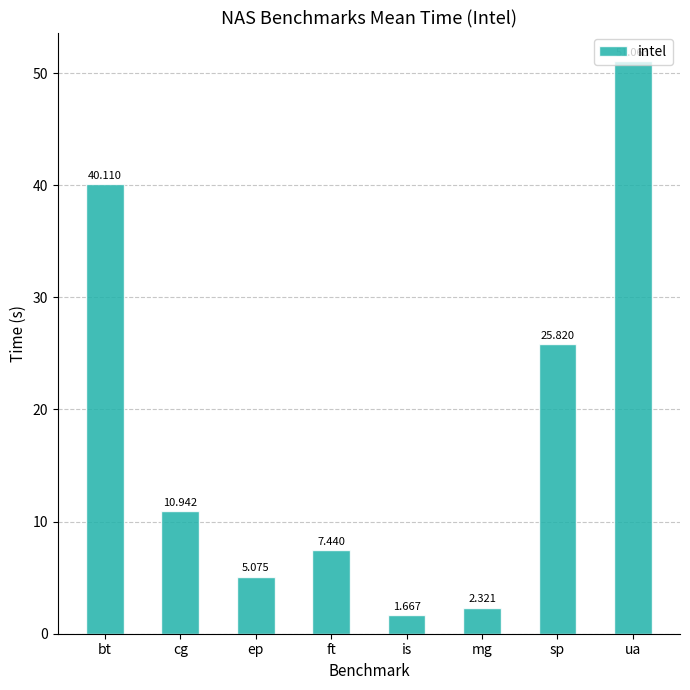

What is the label of the 2nd bar from the left?

cg